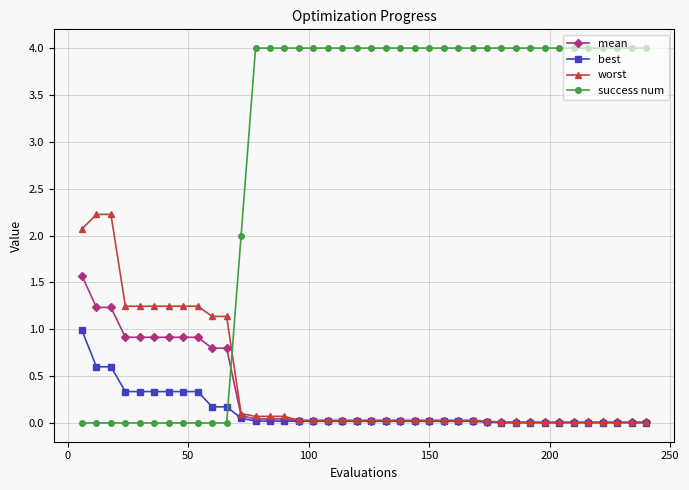

What is the greatest value displayed?

4.0